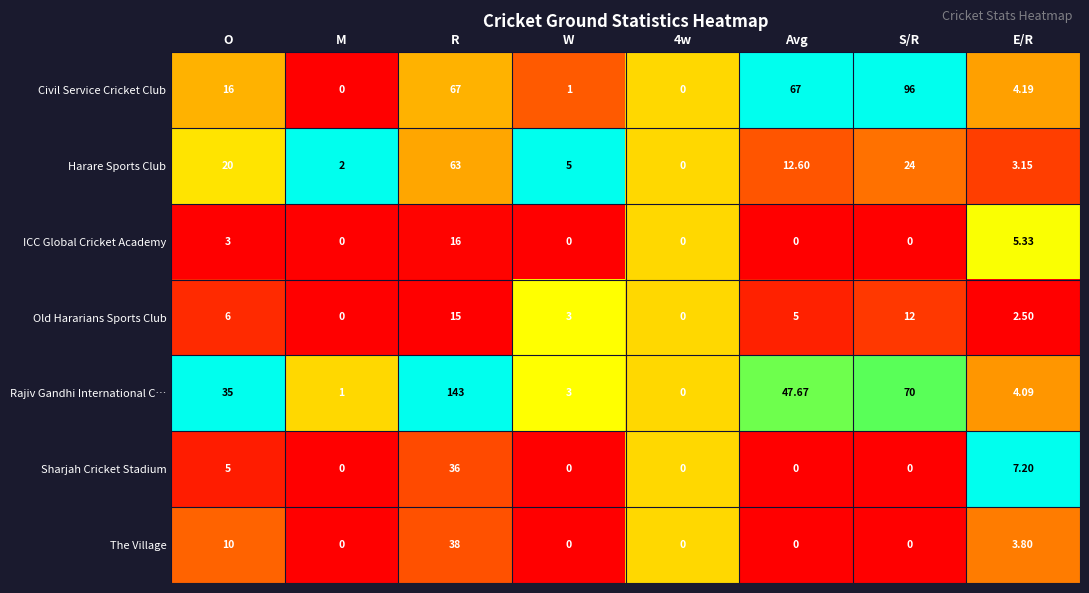

At which label does Harare Sports Club first exceed 12?

O